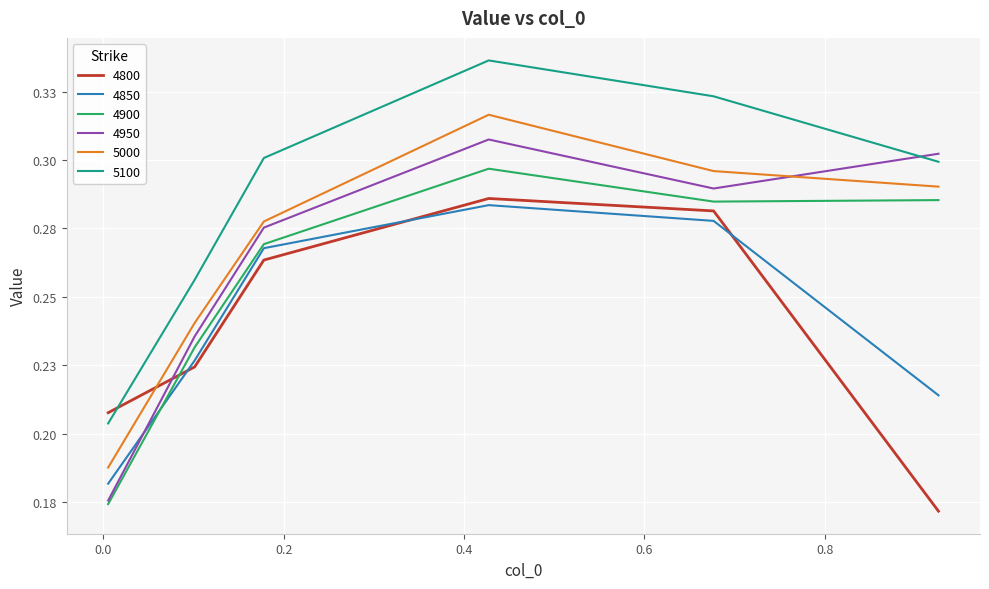

What is the difference between the maximum and second lowest values in the 4900 series?

0.1